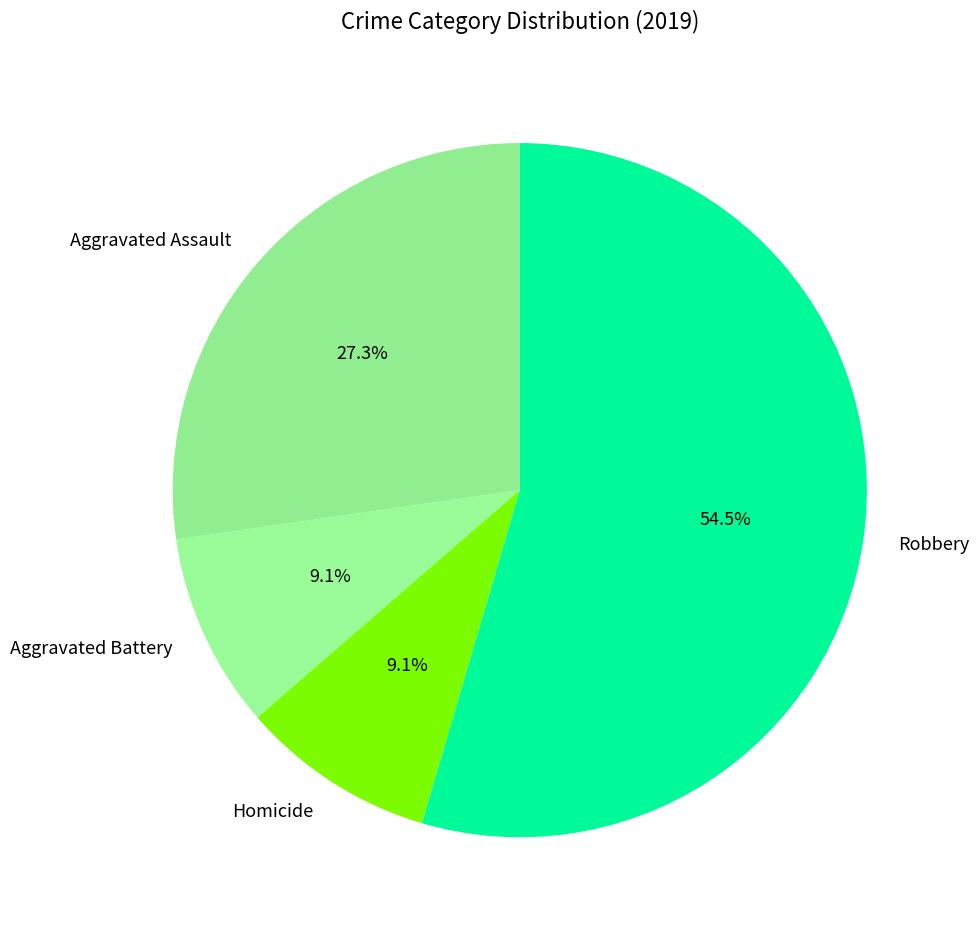

What is the ratio of the value at Aggravated Assault to the value at Robbery?

0.5